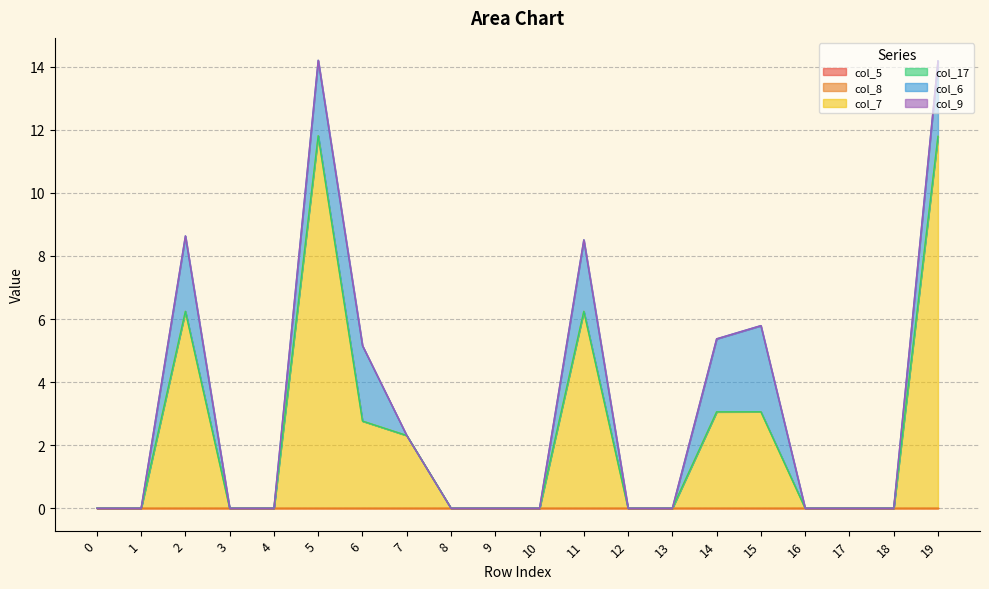

True or false: col_9 and col_5 cross at least once.

False